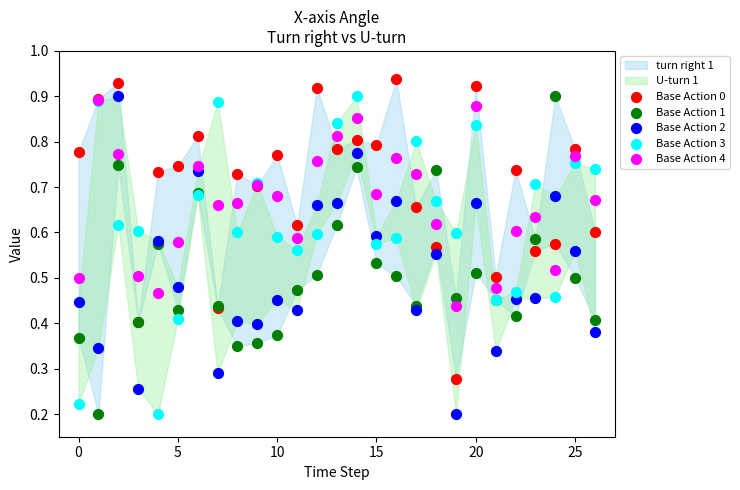

Which series contains the highest Y value?

Base Action 0